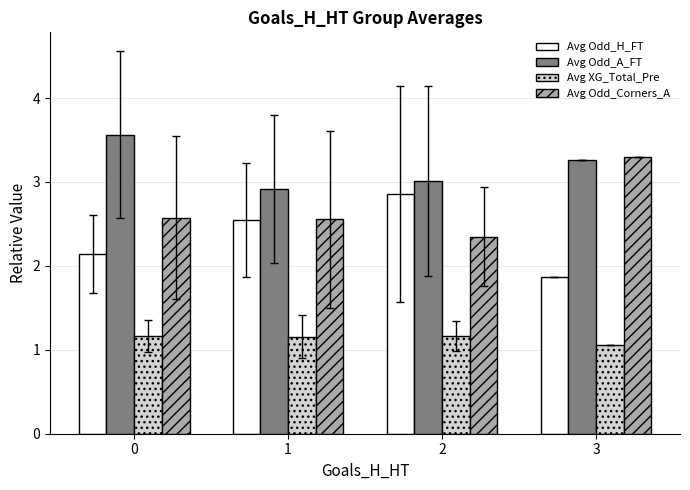

What is the minimum value for Avg Odd_A_FT?

2.9